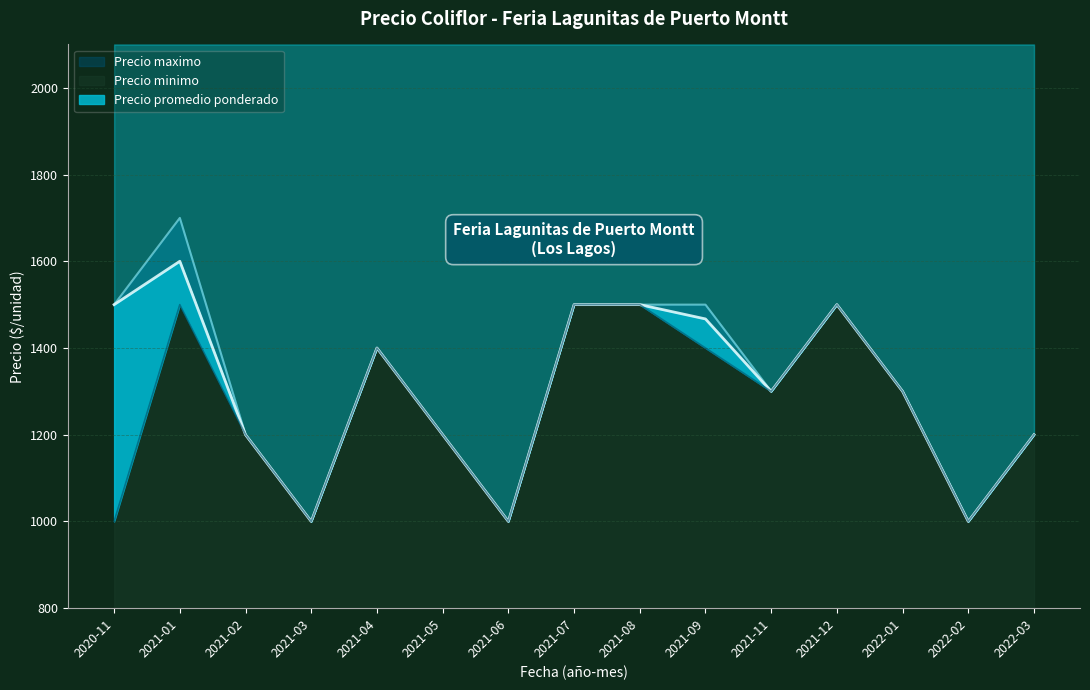

Is the value of Precio promedio ponderado at 2021-01 greater than the value of Precio maximo at 2022-01?

Yes